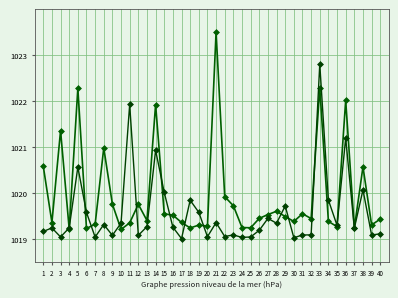

How many distinct data groups are displayed?

2